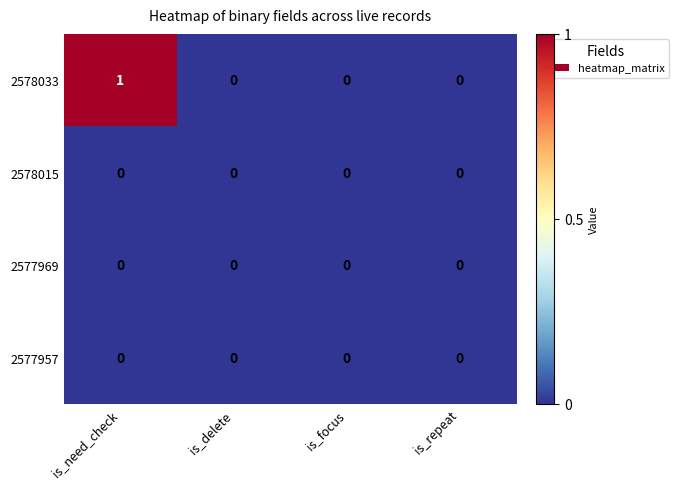

Reading right to left, extract all data points from this chart.

2578033: is_repeat=0	is_focus=0	is_delete=0	is_need_check=1
2578015: is_repeat=0	is_focus=0	is_delete=0	is_need_check=0
2577969: is_repeat=0	is_focus=0	is_delete=0	is_need_check=0
2577957: is_repeat=0	is_focus=0	is_delete=0	is_need_check=0